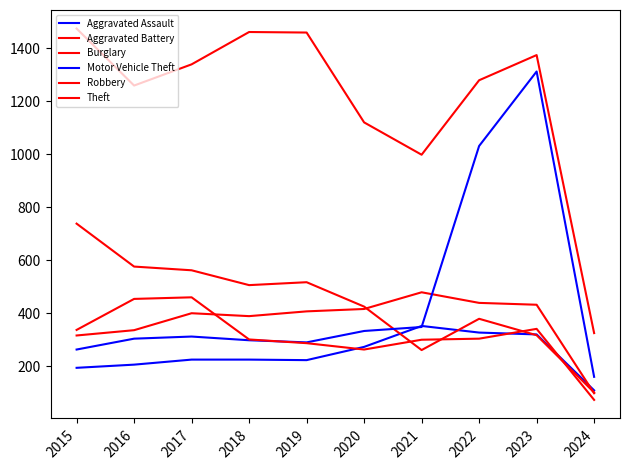

Rank the categories by Robbery value from highest to lowest.

2017, 2016, 2023, 2015, 2022, 2018, 2021, 2019, 2020, 2024